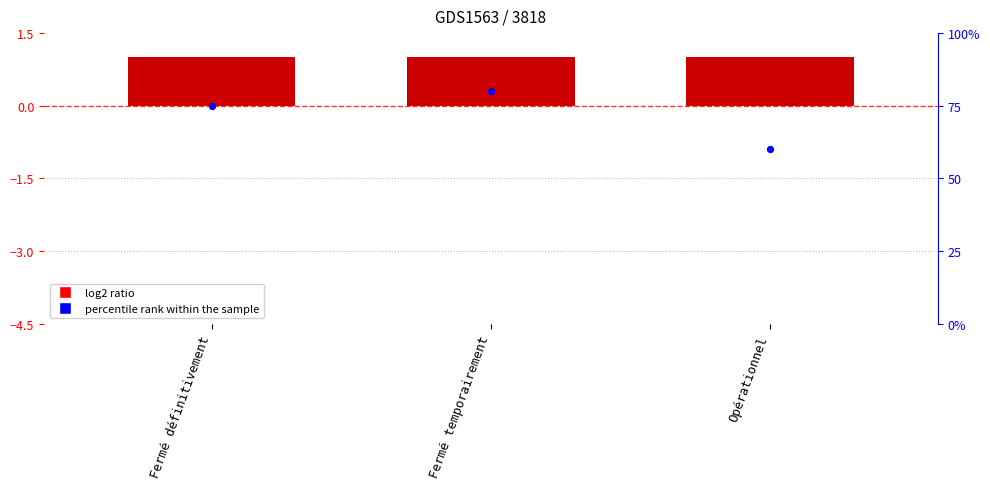

At which category is the sum across all series the highest?

Fermé temporairement